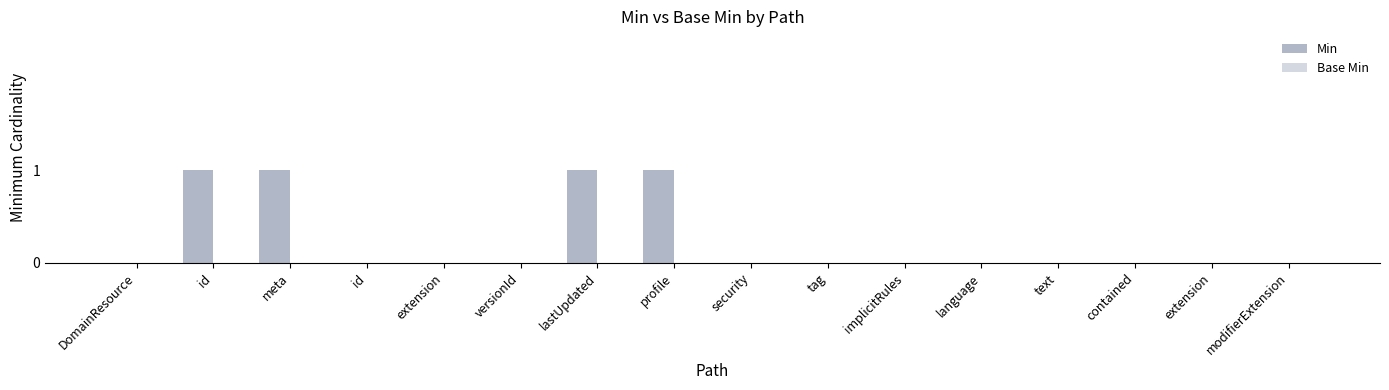

How many categories are shown in the chart?

16